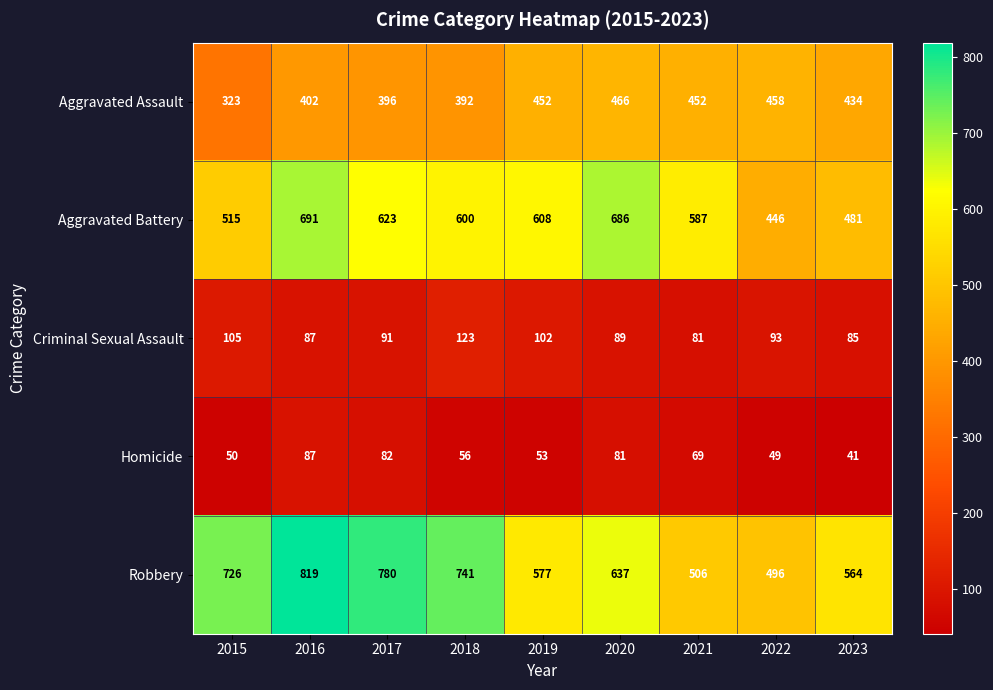

What is the difference between the second highest and minimum values in the Aggravated Assault series?

135